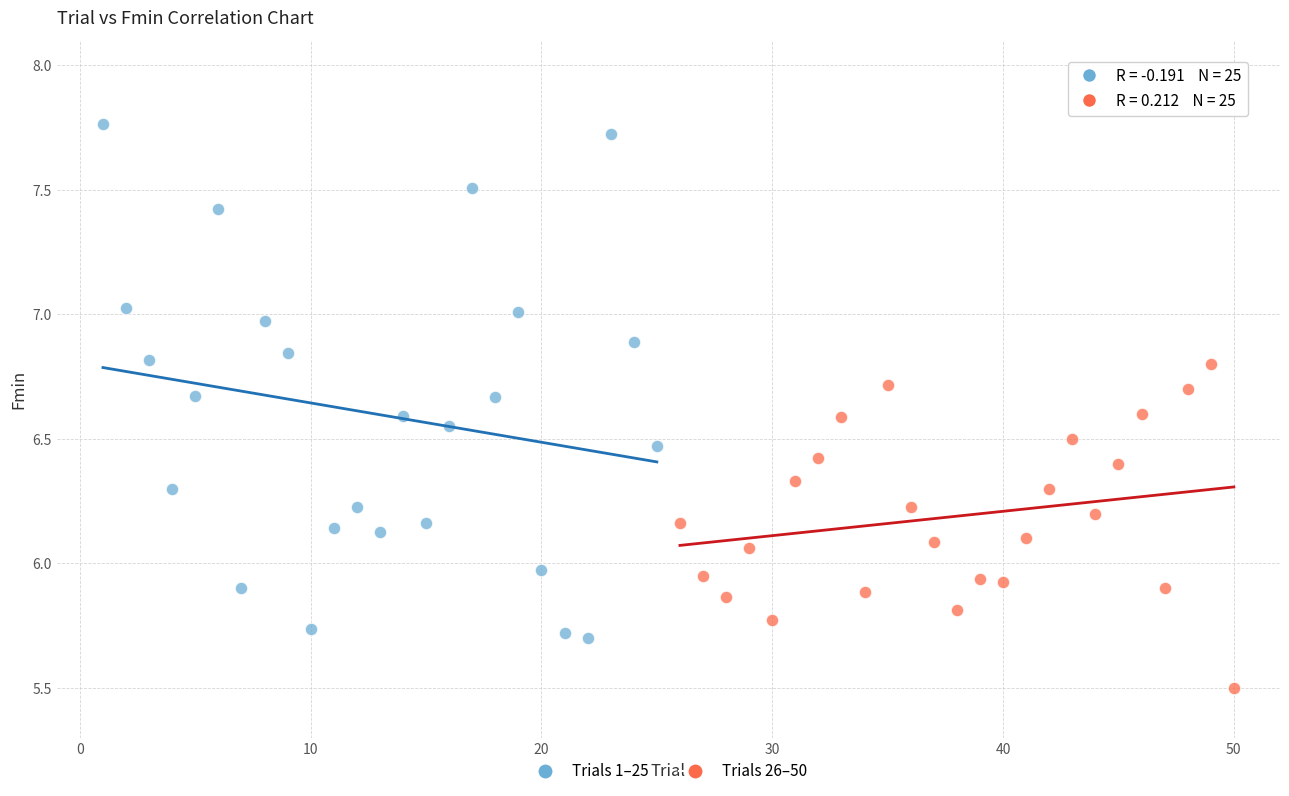

Which series reaches the minimum Y coordinate?

Trials 26–50